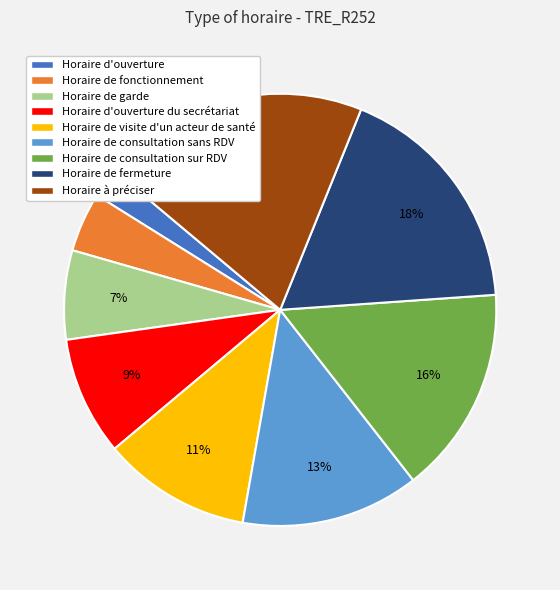

Does Horaire de fonctionnement account for over 50% of the chart?

No